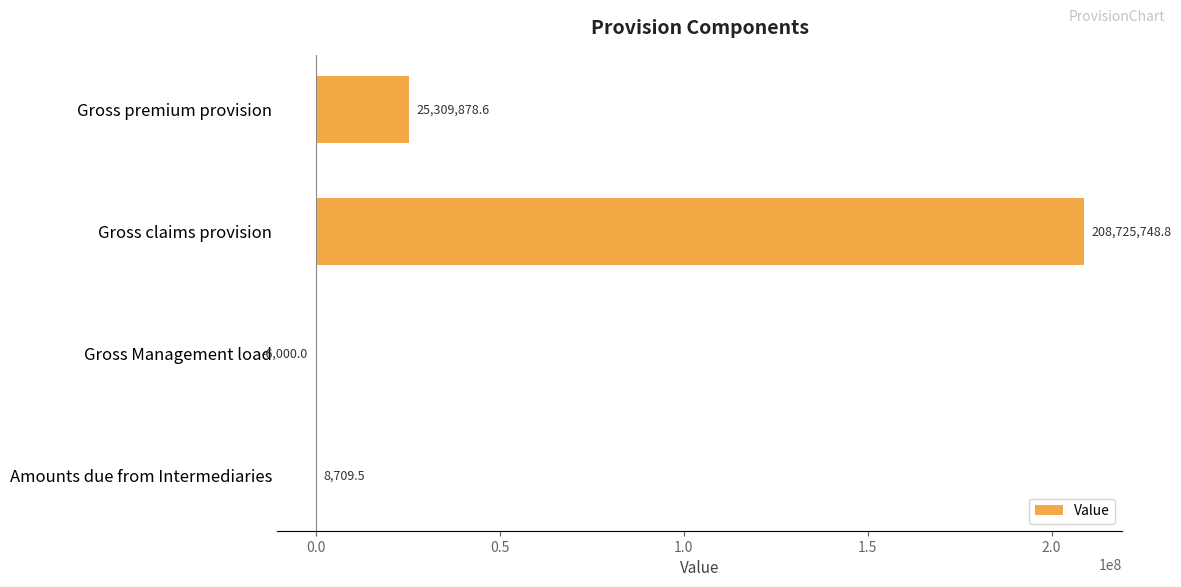

How many distinct data groups are displayed?

1